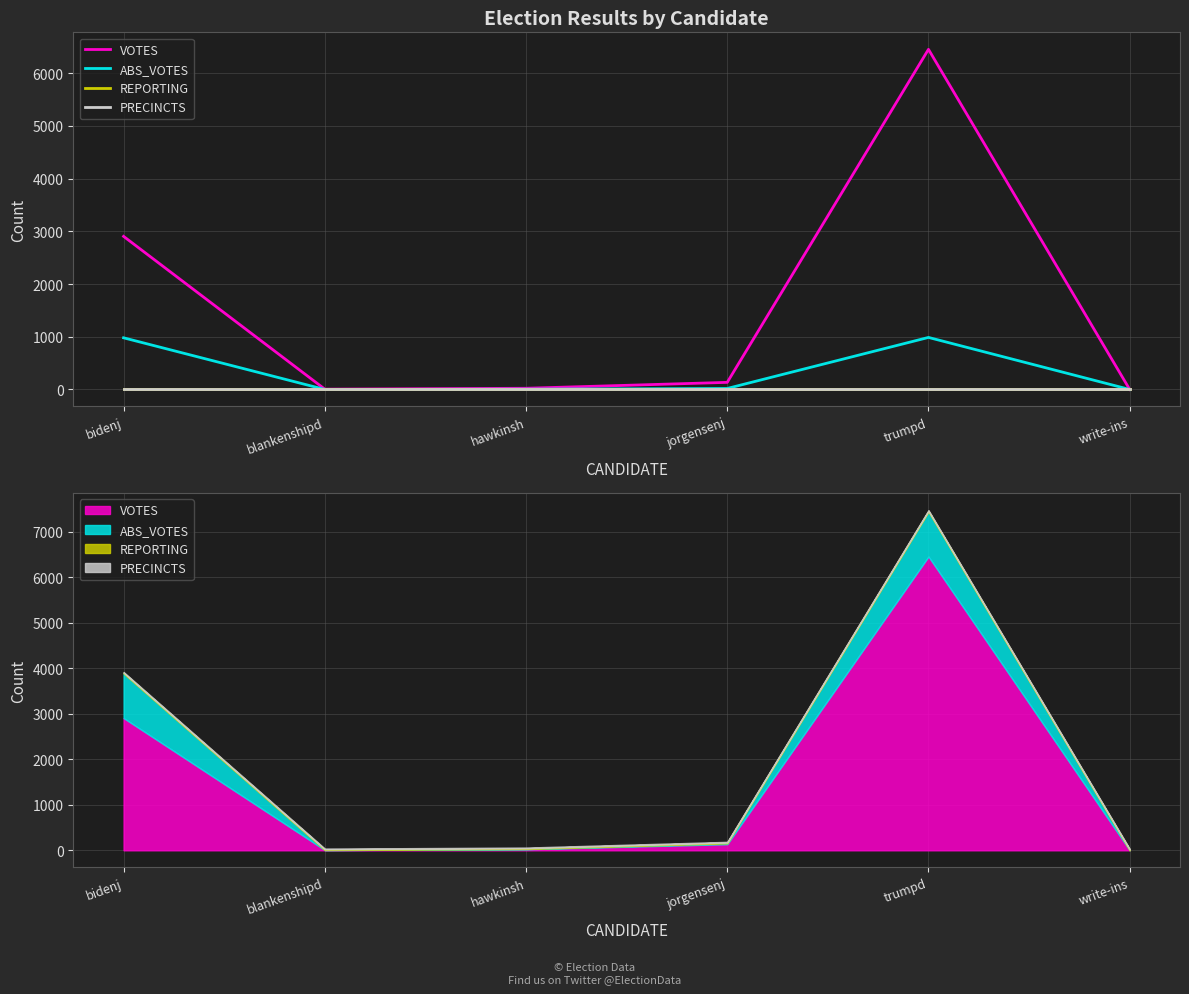

What is the difference between the second highest and minimum values in the ABS_VOTES series?

980